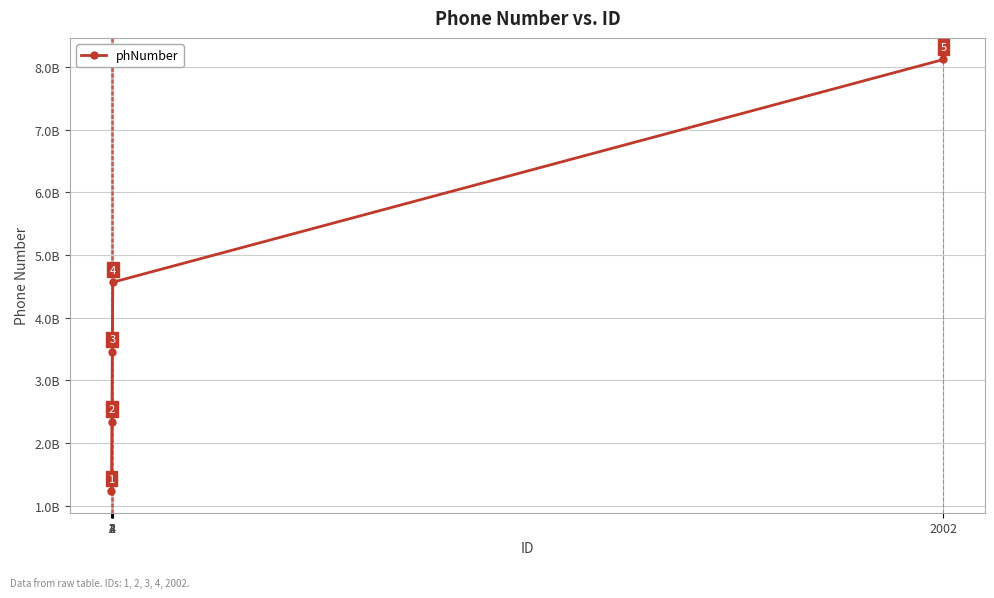

Is this an area chart (filled region under the line)?

No